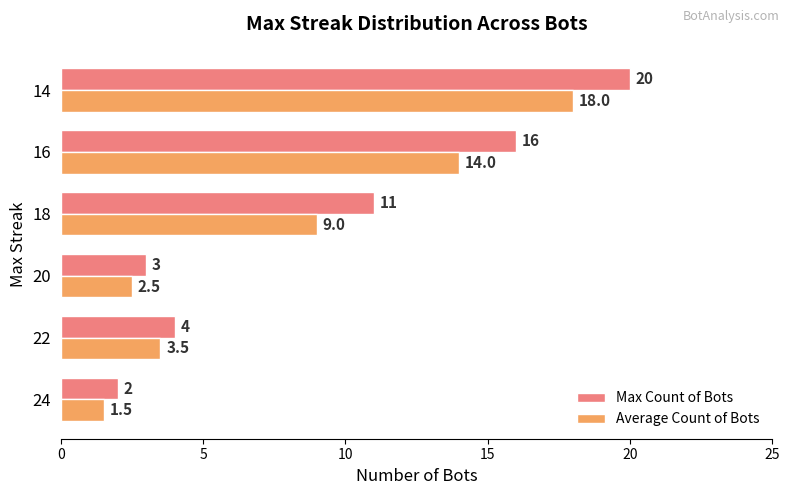

True or false: Average Count of Bots has a value of 8.0 at 14.

False